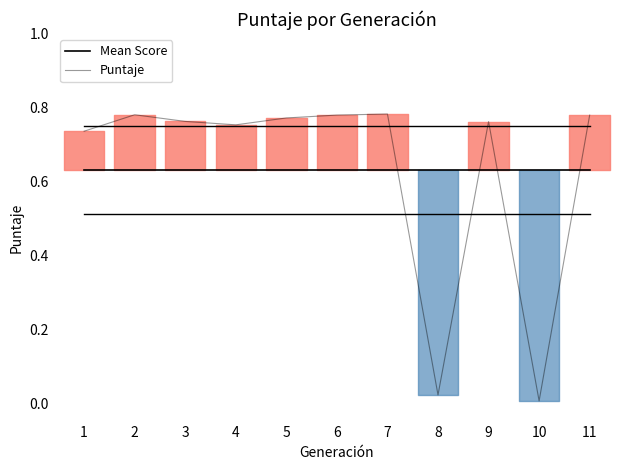

True or false: Puntaje has more than 0 interior local peaks.

True